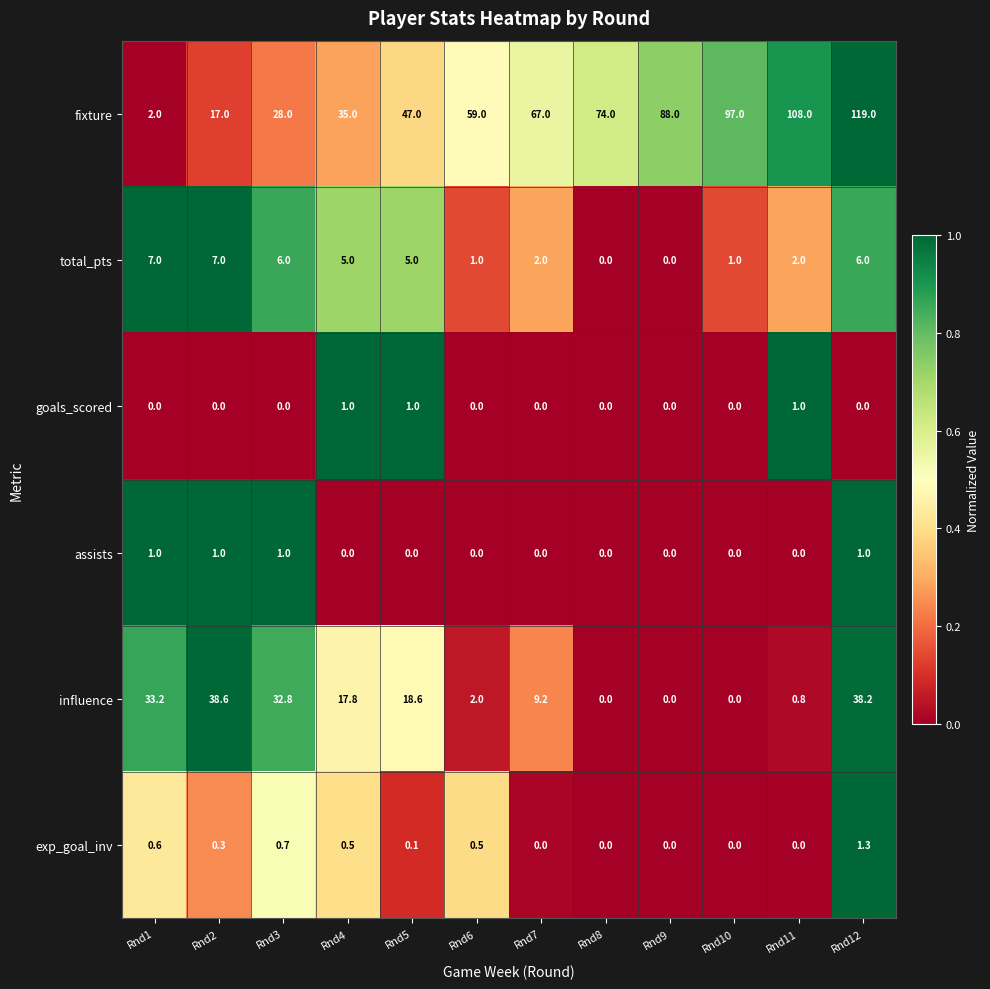

Rank the series at Rnd3 from lowest to highest value.

goals_scored, exp_goal_inv, assists, total_pts, fixture, influence